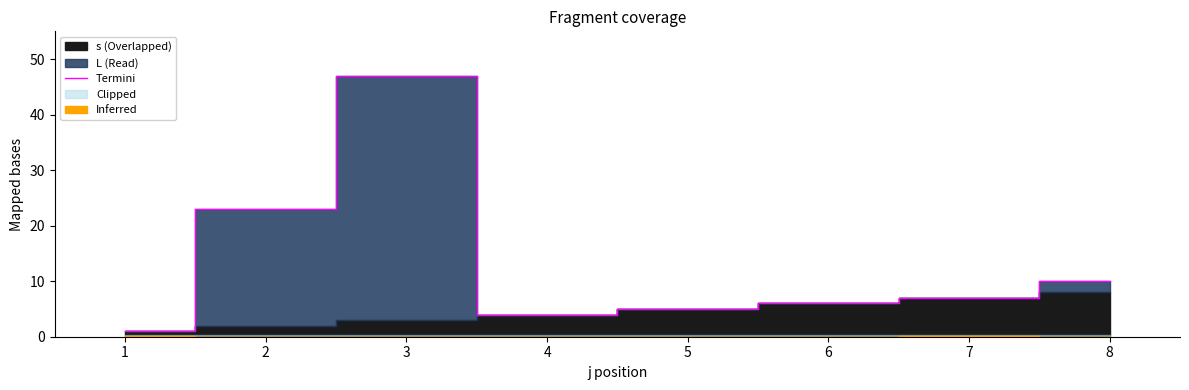

The value of Termini at 2 is 23. True or false?

True